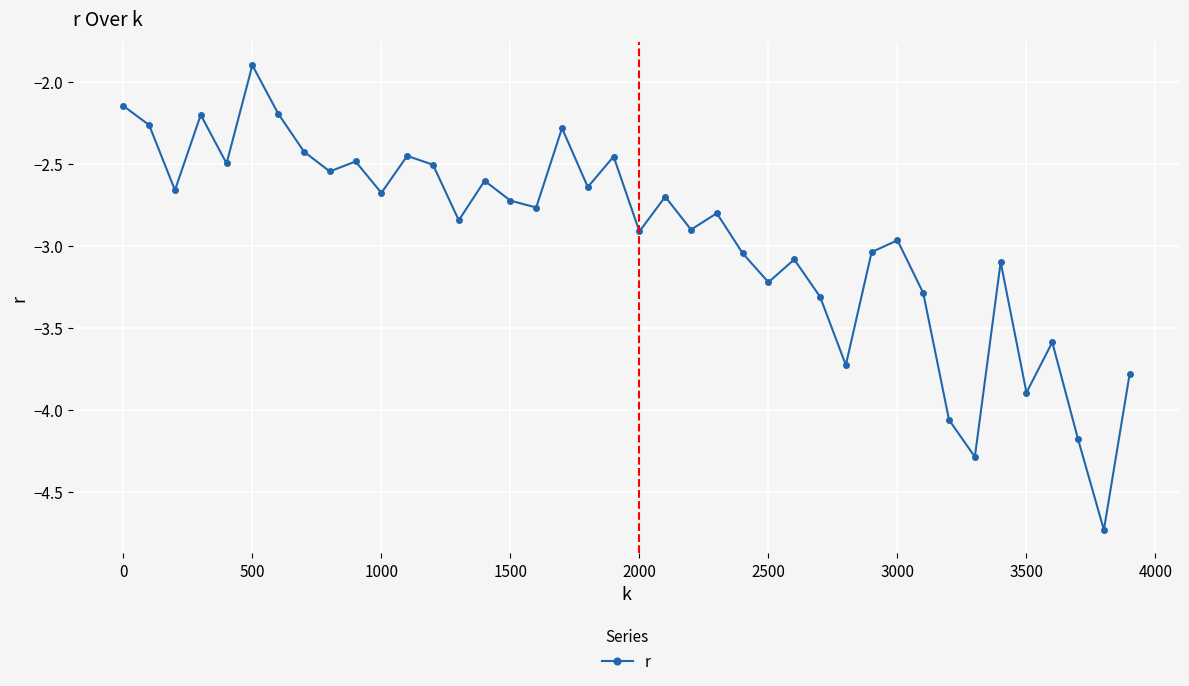

What is the difference between the maximum and second lowest values?

2.4